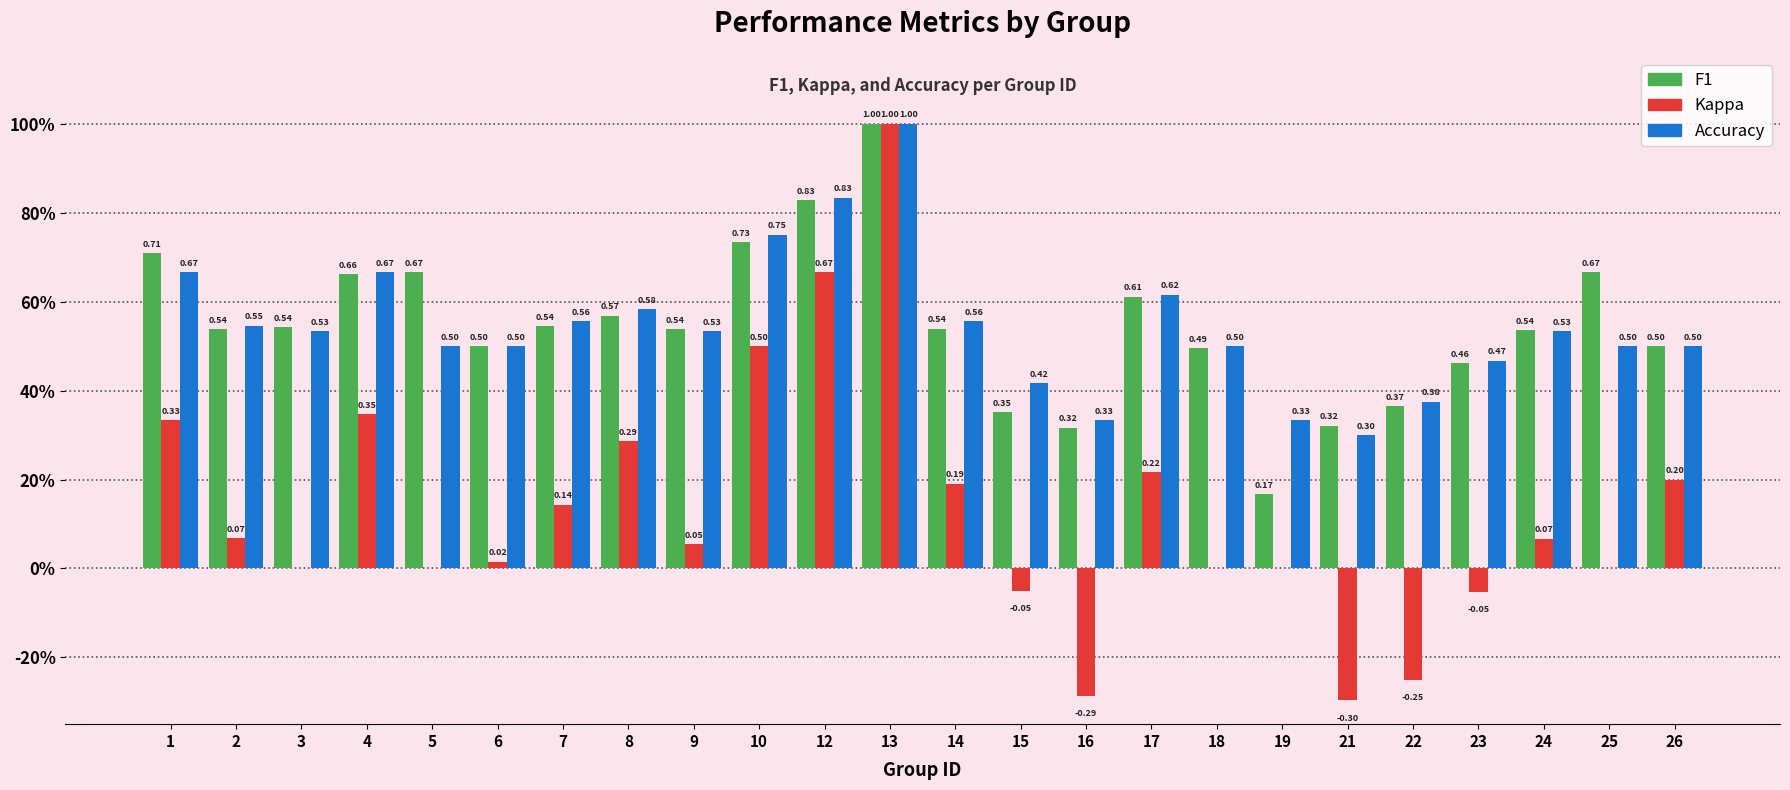

The kappa series shows 0.1 at 24. True or false?

True